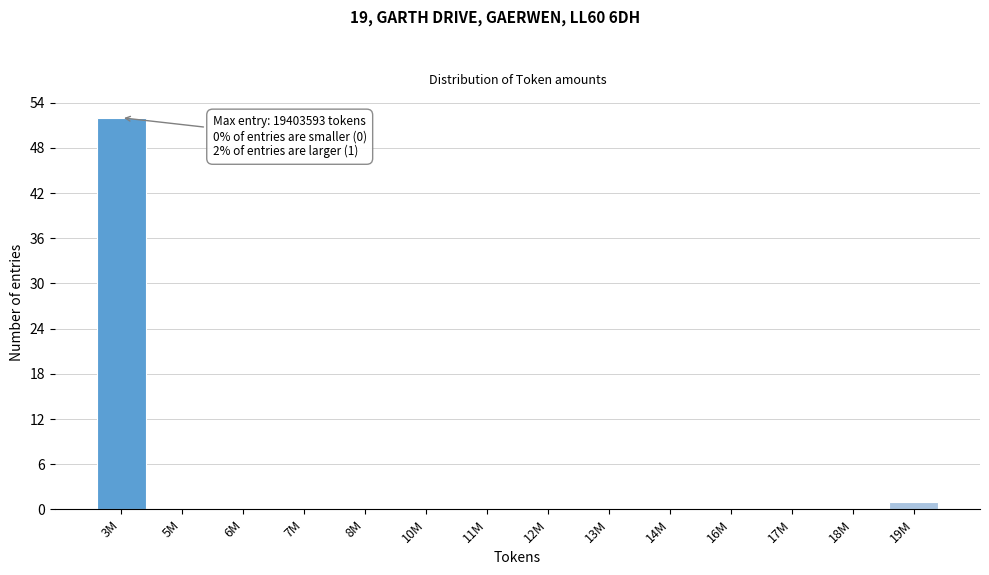

Reading left to right, what are all the values shown in this chart?

3M=52	5M=0	6M=0	7M=0	8M=0	10M=0	11M=0	12M=0	13M=0	14M=0	16M=0	17M=0	18M=0	19M=1